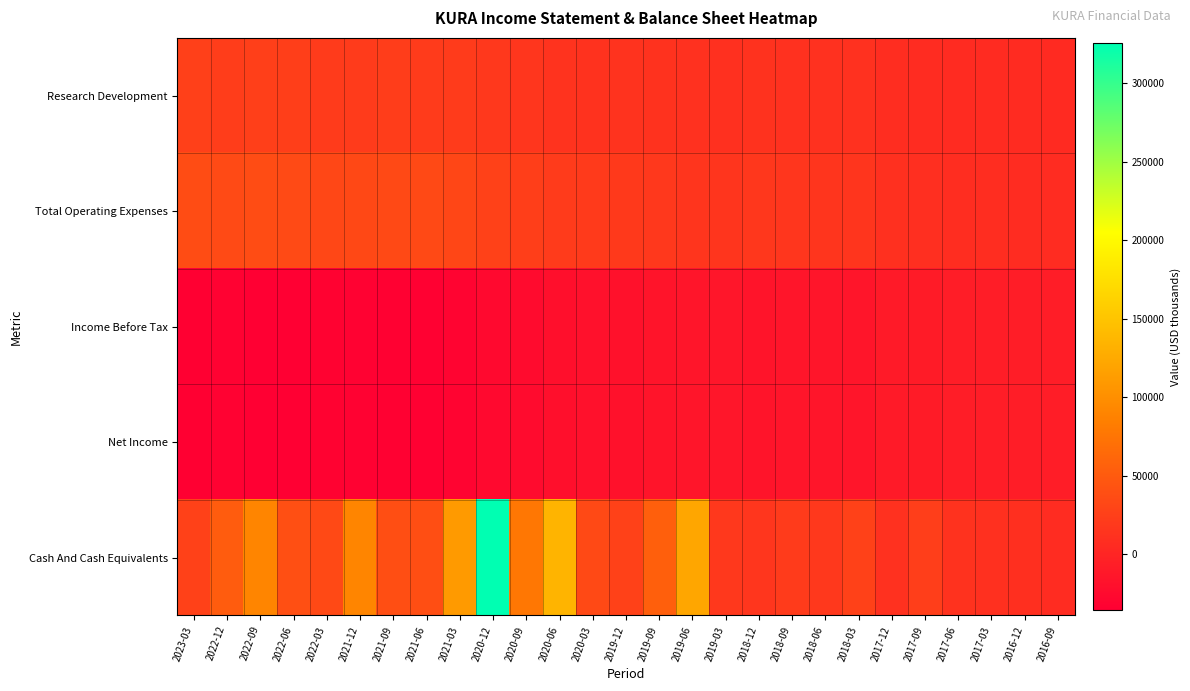

Reading right to left, transcribe all the data shown in this chart.

Research Development: 2016-09=5300	2016-12=5500	2017-03=5500	2017-06=5700	2017-09=7100	2017-12=8100	2018-03=11600	2018-06=11500	2018-09=11700	2018-12=12100	2019-03=10400	2019-06=11400	2019-09=12500	2019-12=13500	2020-03=12600	2020-06=13700	2020-09=16600	2020-12=17500	2021-03=20300	2021-06=21100	2021-09=22400	2021-12=21000	2022-03=20900	2022-06=24300	2022-09=25000	2022-12=22700	2023-03=25200
Total Operating Expenses: 2016-09=7100	2016-12=7500	2017-03=7700	2017-06=7900	2017-09=9500	2017-12=11000	2018-03=15000	2018-06=15300	2018-09=16000	2018-12=17100	2019-03=15000	2019-06=15900	2019-09=17700	2019-12=19000	2020-03=20200	2020-06=21200	2020-09=24200	2020-12=26300	2021-03=30900	2021-06=33800	2021-09=33700	2021-12=33000	2022-03=32800	2022-06=35300	2022-09=36600	2022-12=35200	2023-03=36600
Income Before Tax: 2016-09=-6900	2016-12=-7300	2017-03=-7500	2017-06=-7800	2017-09=-9300	2017-12=-10700	2018-03=-14600	2018-06=-14700	2018-09=-15000	2018-12=-16100	2019-03=-13900	2019-06=-14900	2019-09=-16400	2019-12=-17900	2020-03=-19200	2020-06=-20500	2020-09=-23800	2020-12=-26200	2021-03=-30700	2021-06=-33700	2021-09=-33400	2021-12=-32700	2022-03=-32500	2022-06=-34800	2022-09=-35500	2022-12=-33100	2023-03=-34100
Net Income: 2016-09=-6900	2016-12=-7300	2017-03=-7500	2017-06=-7800	2017-09=-9300	2017-12=-10700	2018-03=-14600	2018-06=-14700	2018-09=-15000	2018-12=-16100	2019-03=-13900	2019-06=-14900	2019-09=-16400	2019-12=-17900	2020-03=-19200	2020-06=-20500	2020-09=-23800	2020-12=-26200	2021-03=-30700	2021-06=-33700	2021-09=-33400	2021-12=-32700	2022-03=-32500	2022-06=-34800	2022-09=-35500	2022-12=-33100	2023-03=-34100
Cash And Cash Equivalents: 2016-09=6800	2016-12=9700	2017-03=10600	2017-06=12200	2017-09=23300	2017-12=11400	2018-03=26500	2018-06=17700	2018-09=20600	2018-12=16100	2019-03=17800	2019-06=122100	2019-09=54700	2019-12=26100	2020-03=33800	2020-06=134800	2020-09=77000	2020-12=325500	2021-03=110800	2021-06=39000	2021-09=39200	2021-12=90700	2022-03=33800	2022-06=39300	2022-09=90900	2022-12=51800	2023-03=27100